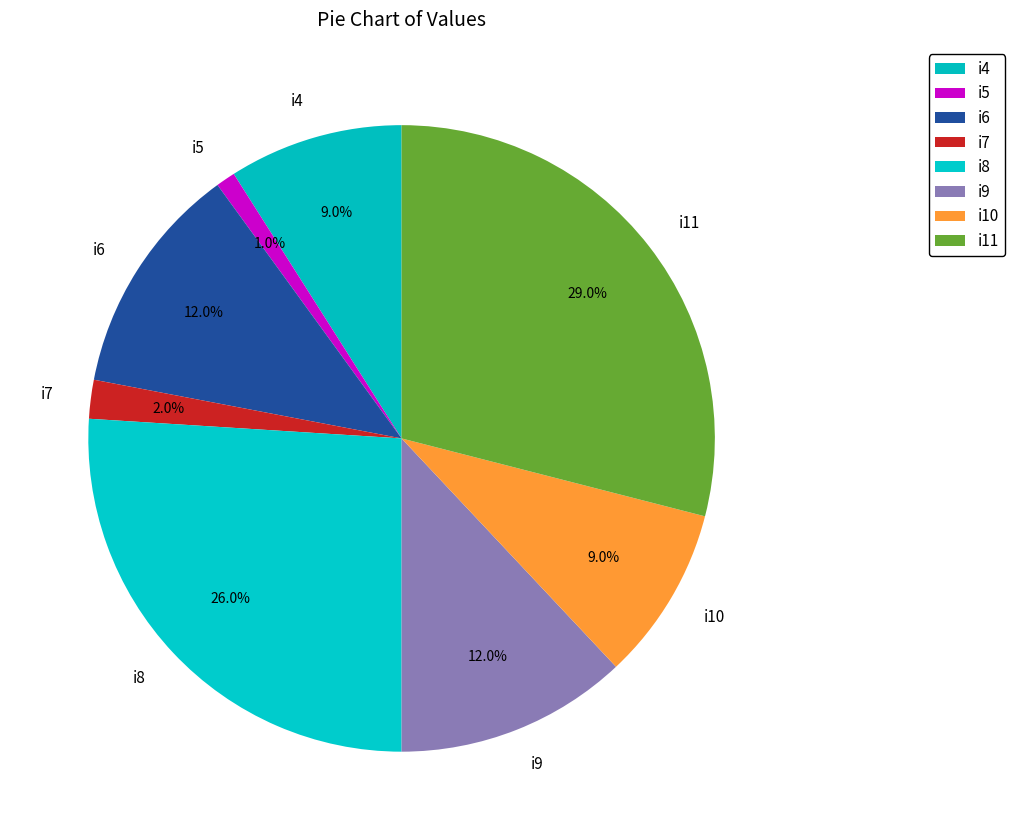

Between i9 and i10, which is larger?

i9